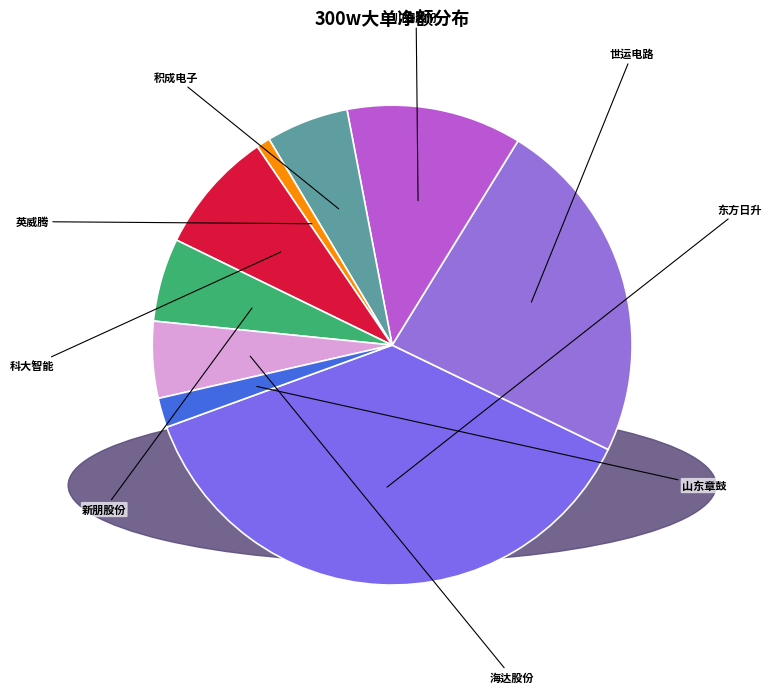

How many slices are in this pie chart?

9